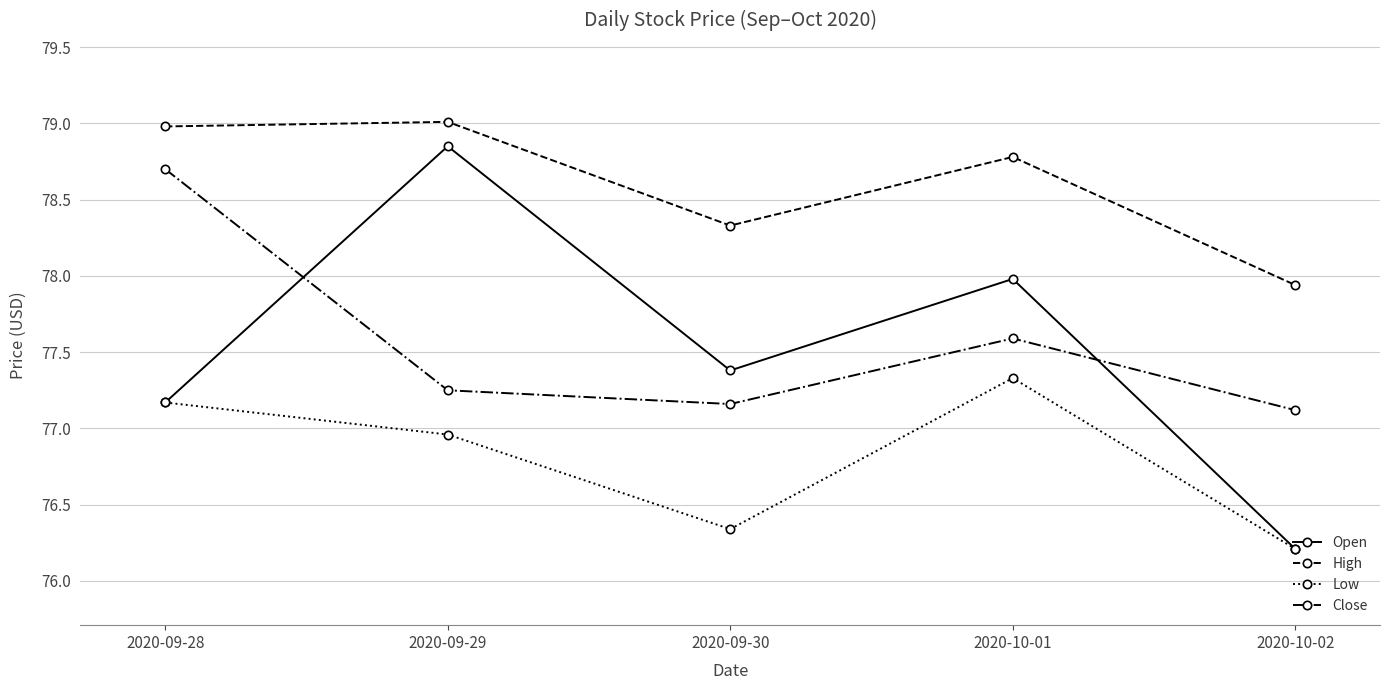

True or false: Close and Low intersect in this chart.

False